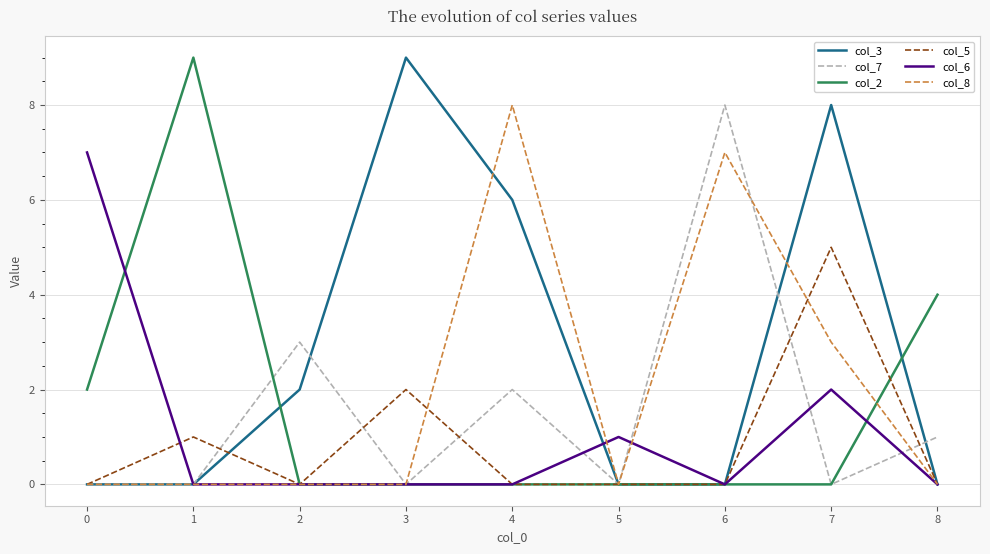

Reading left to right, transcribe all the data shown in this chart.

col_3: 0	0	2	9	6	0	0	8	0
col_7: 0	0	3	0	2	0	8	0	1
col_2: 2	9	0	0	0	0	0	0	4
col_5: 0	1	0	2	0	0	0	5	0
col_6: 7	0	0	0	0	1	0	2	0
col_8: 0	0	0	0	8	0	7	3	0